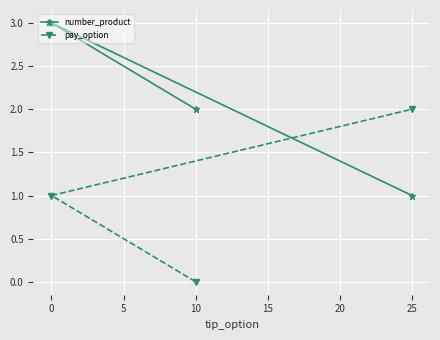

Which series has the largest range (max minus min)?

number_product